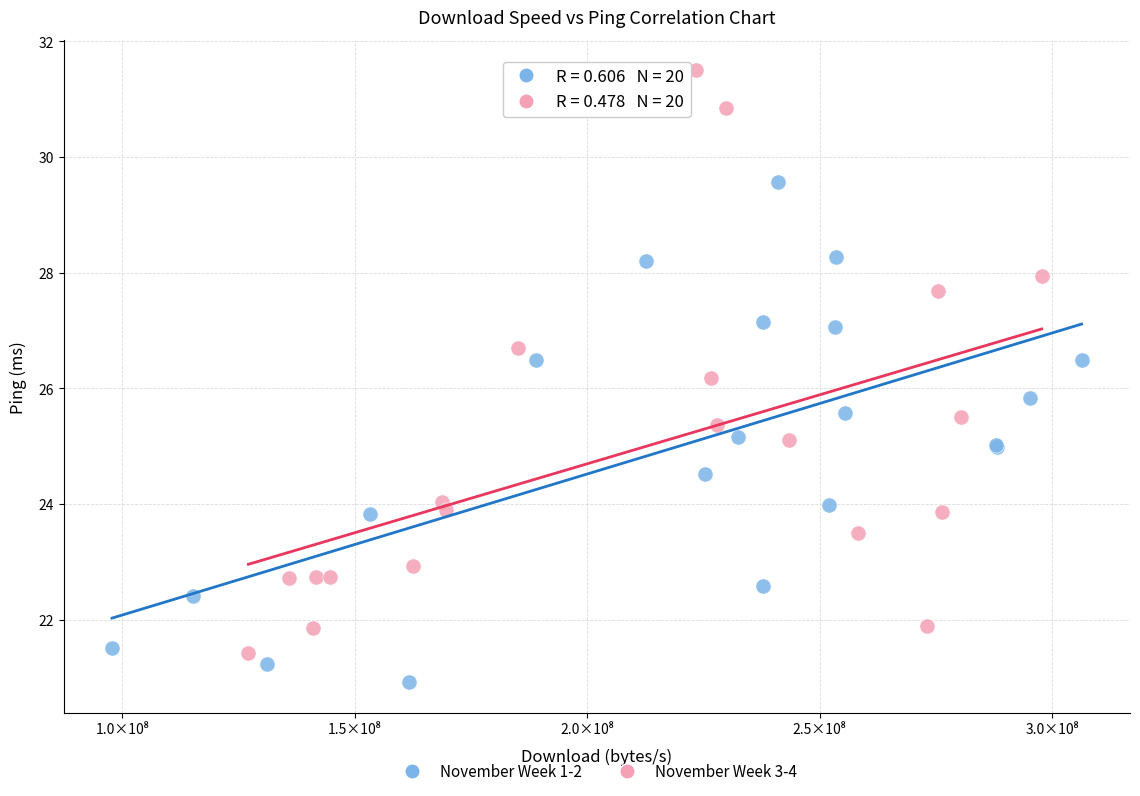

Which series reaches the maximum Y coordinate?

November Week 3-4